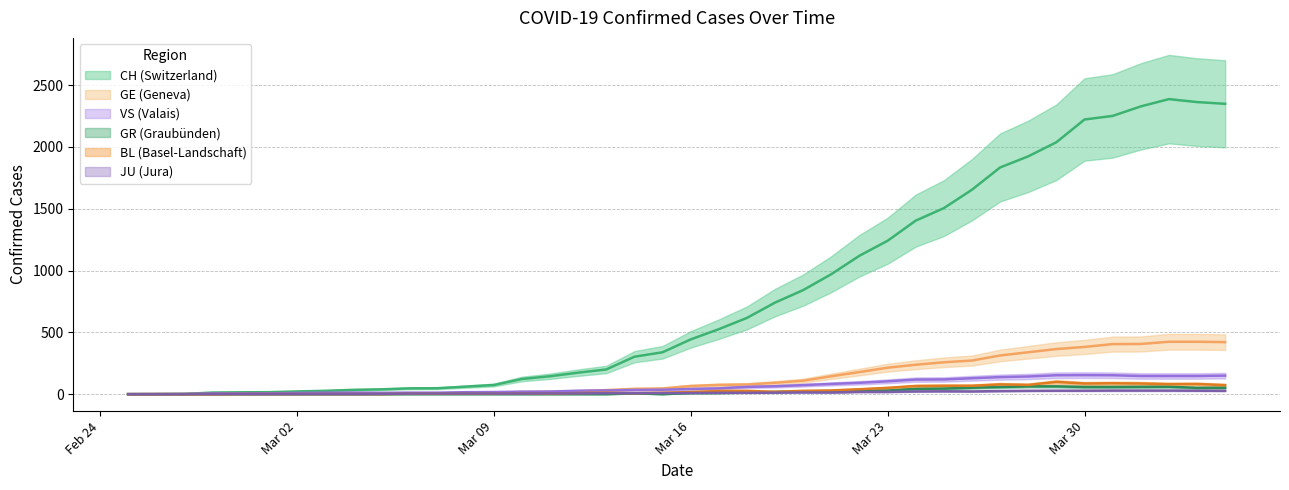

Between 2020-03-12 and 2020-03-01, which is larger?

2020-03-12